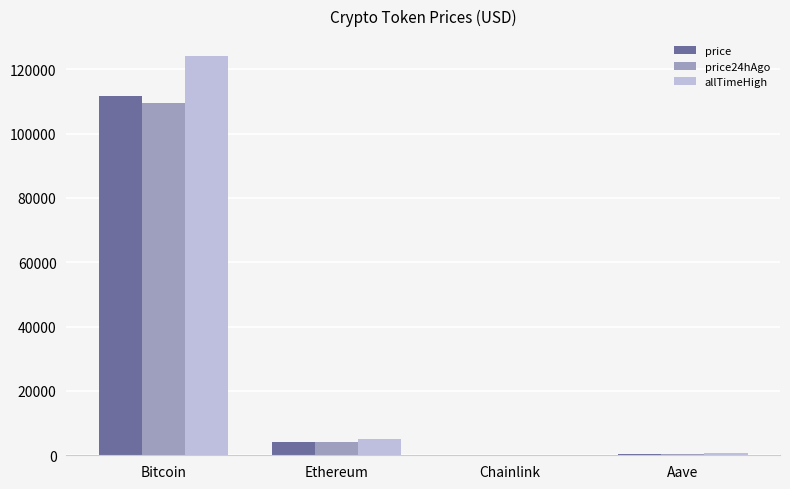

At which label is allTimeHigh closest to 62090?

Ethereum